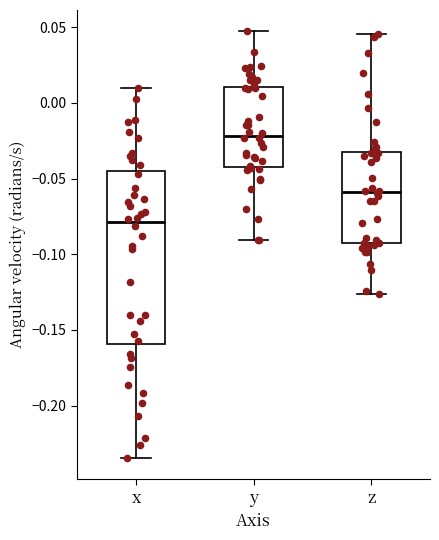

Reading left to right, read every box against the y-axis: the position of its median line, the range the box covers, and the ends of its whiskers. The values are not printed on the chart, so give them approximately, as read against the axis.

x: median -0.080, box -0.160 to -0.045, whiskers -0.235 to 0.010
y: median -0.020, box -0.040 to 0.010, whiskers -0.090 to 0.045
z: median -0.060, box -0.095 to -0.030, whiskers -0.125 to 0.045